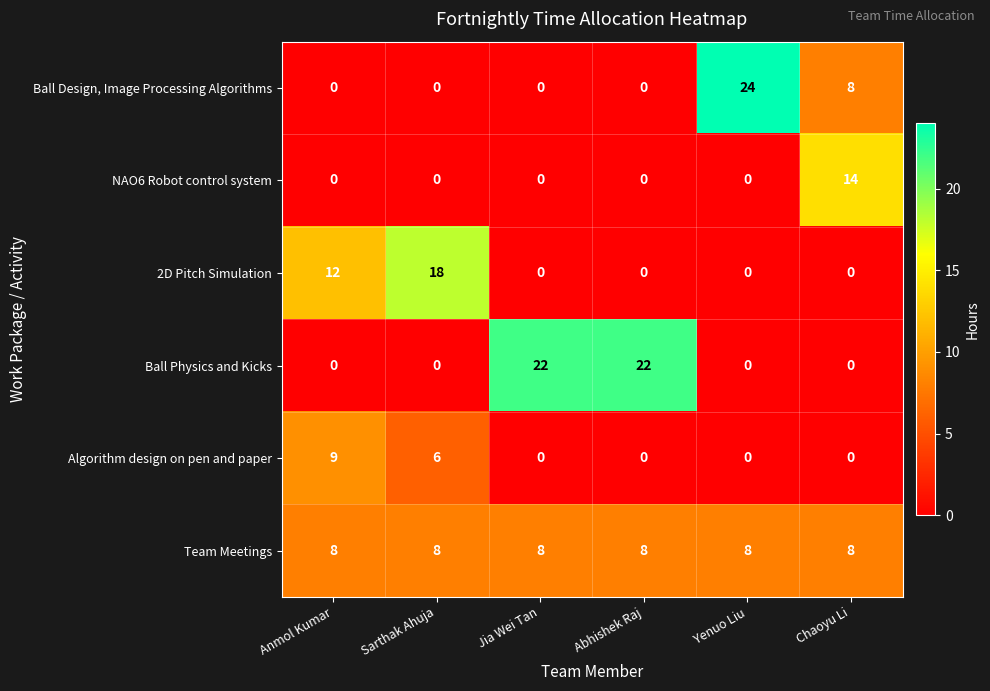

The Ball Design, Image Processing Algorithms series shows 11 at Chaoyu Li. True or false?

False